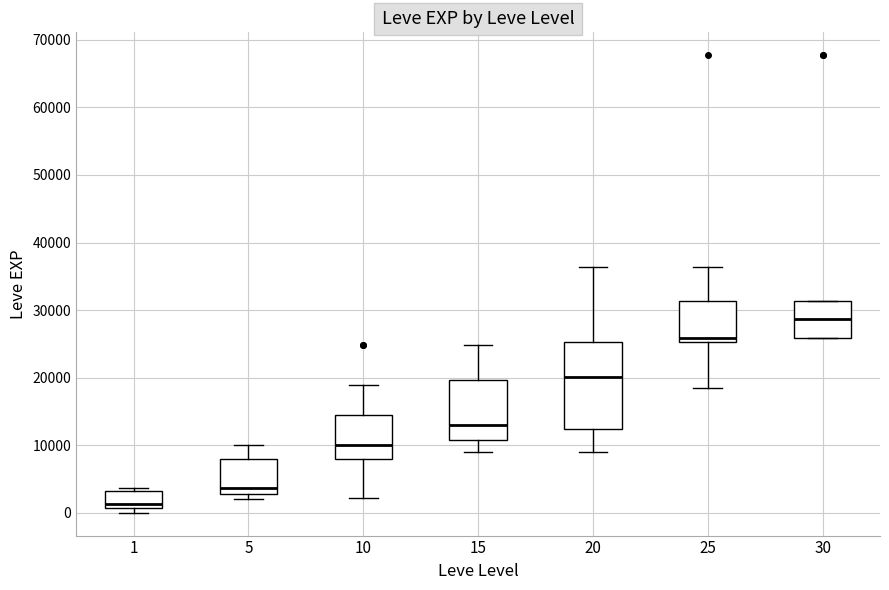

Which box's median line is the lowest?

1